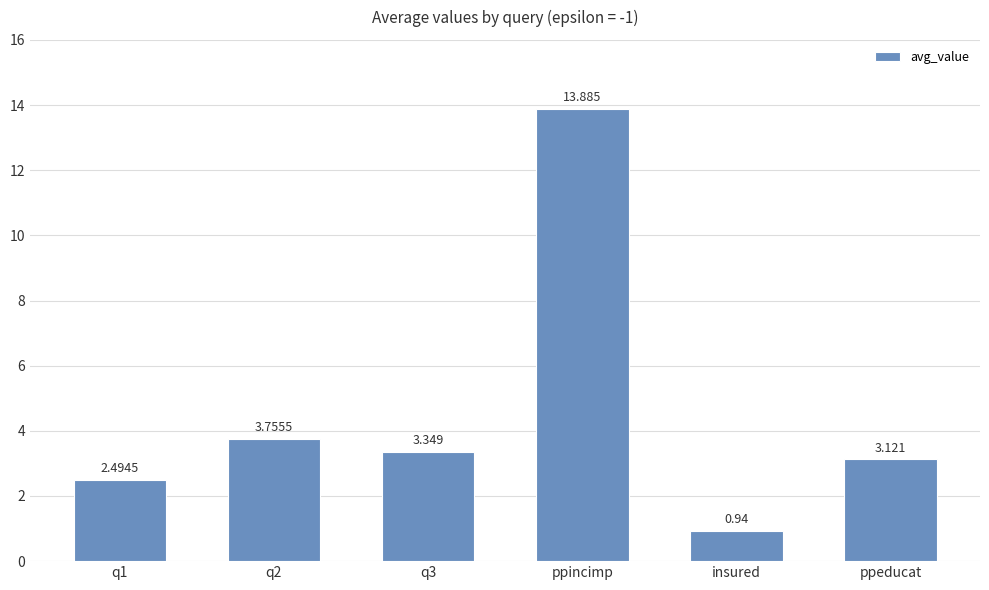

Which label corresponds to the largest value in the chart?

ppincimp